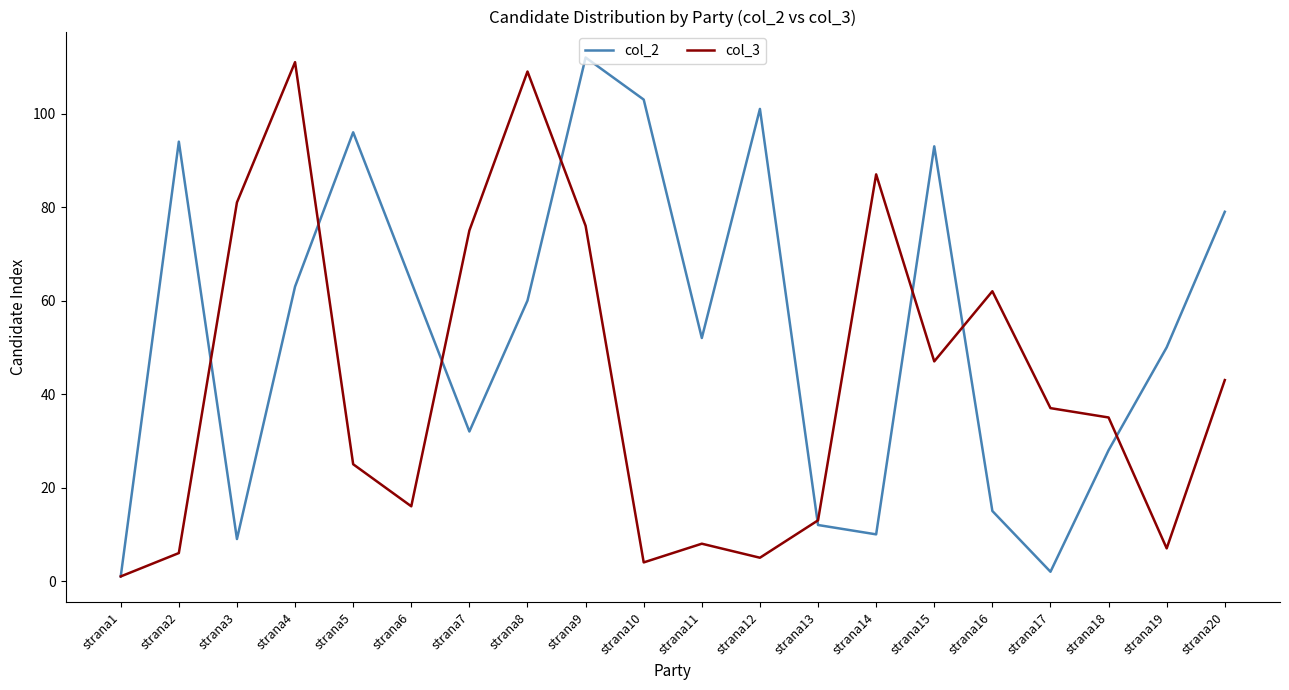

What are all the series names shown in the legend?

col_2, col_3